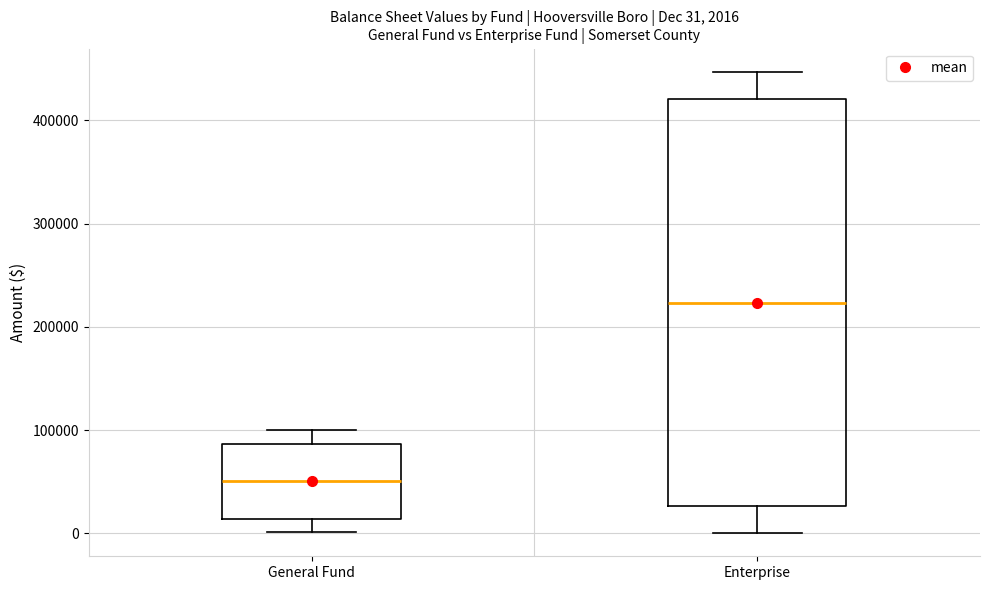

Which box's median line is the highest?

Enterprise